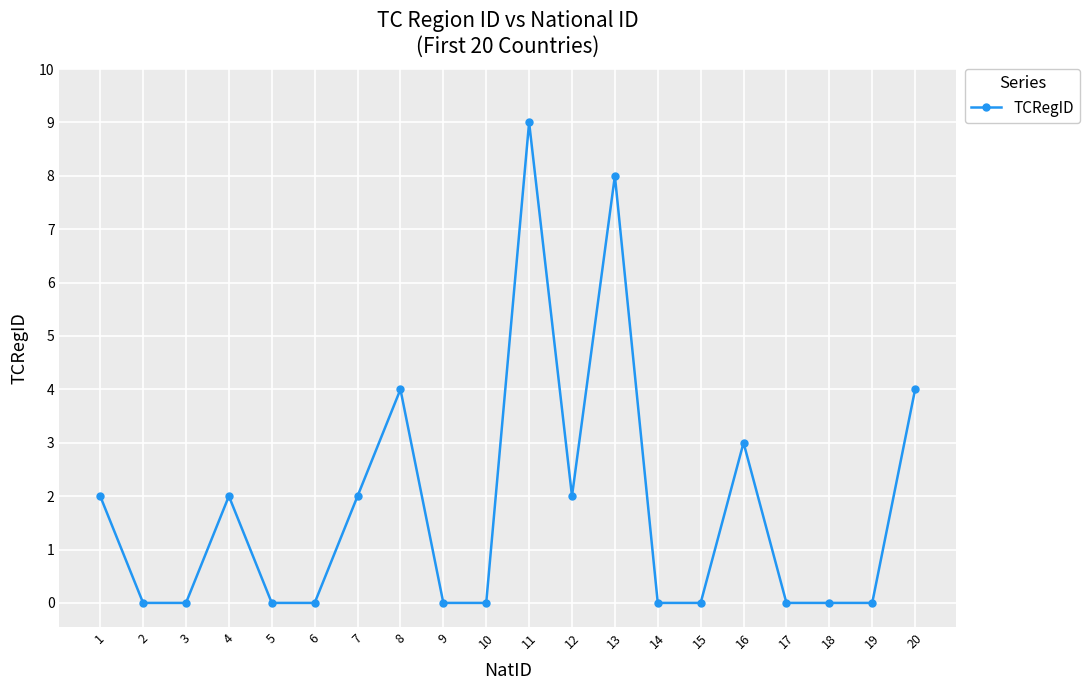

What is the average value?

2